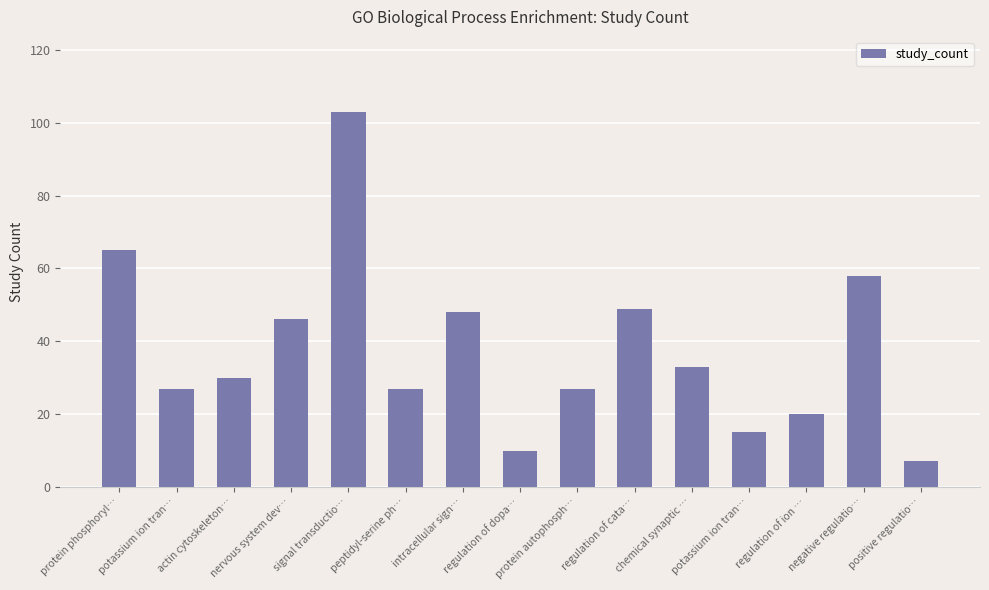

What is the label of the 1st bar from the left?

protein phosphoryl…